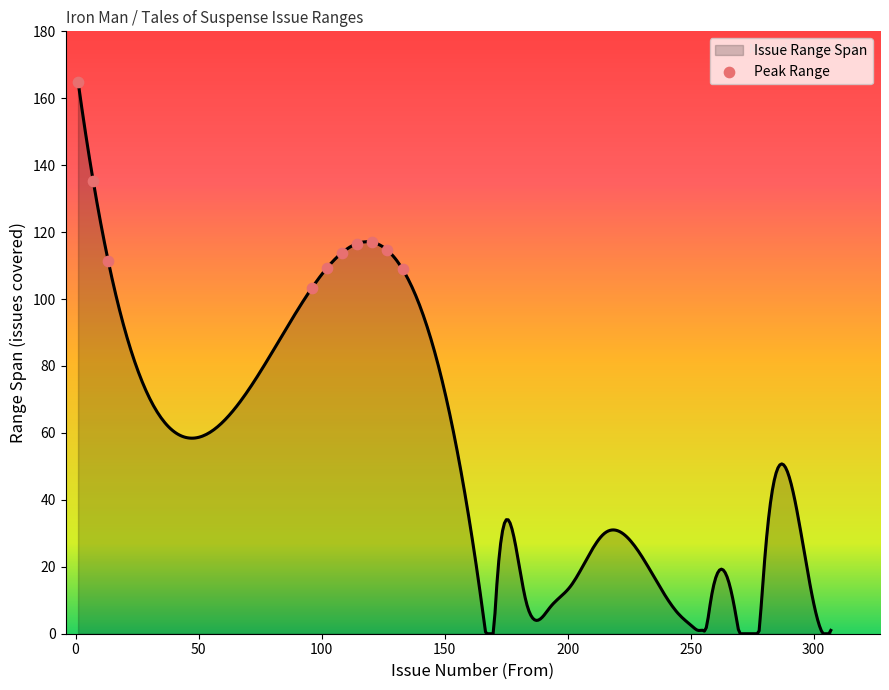

What is the greatest value displayed?

165.0